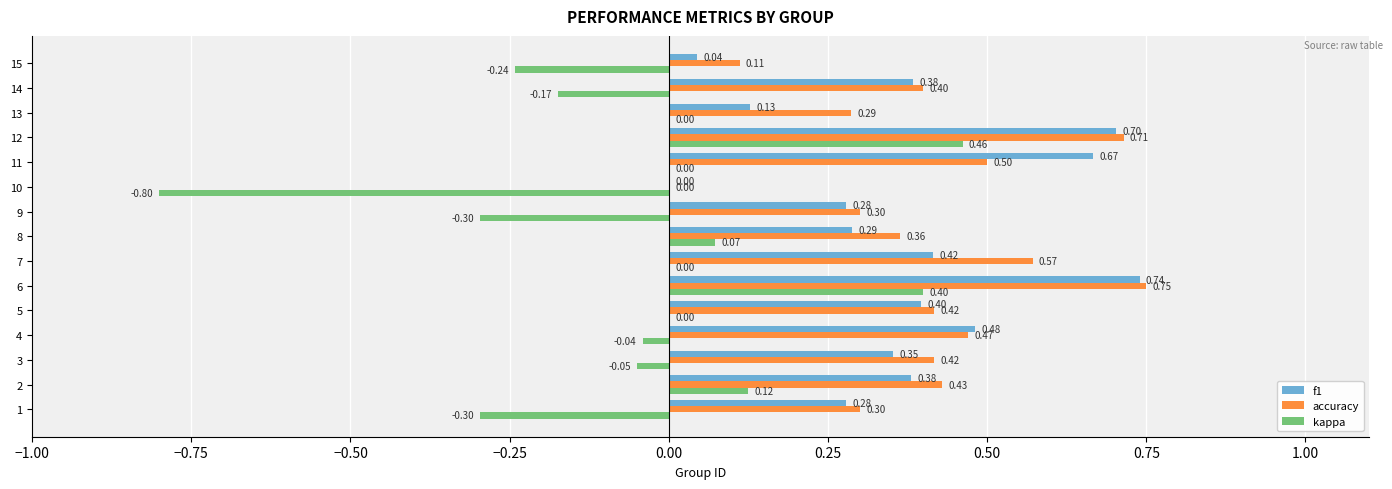

What is the sum of the kappa values at 10 and 14?

-1.0